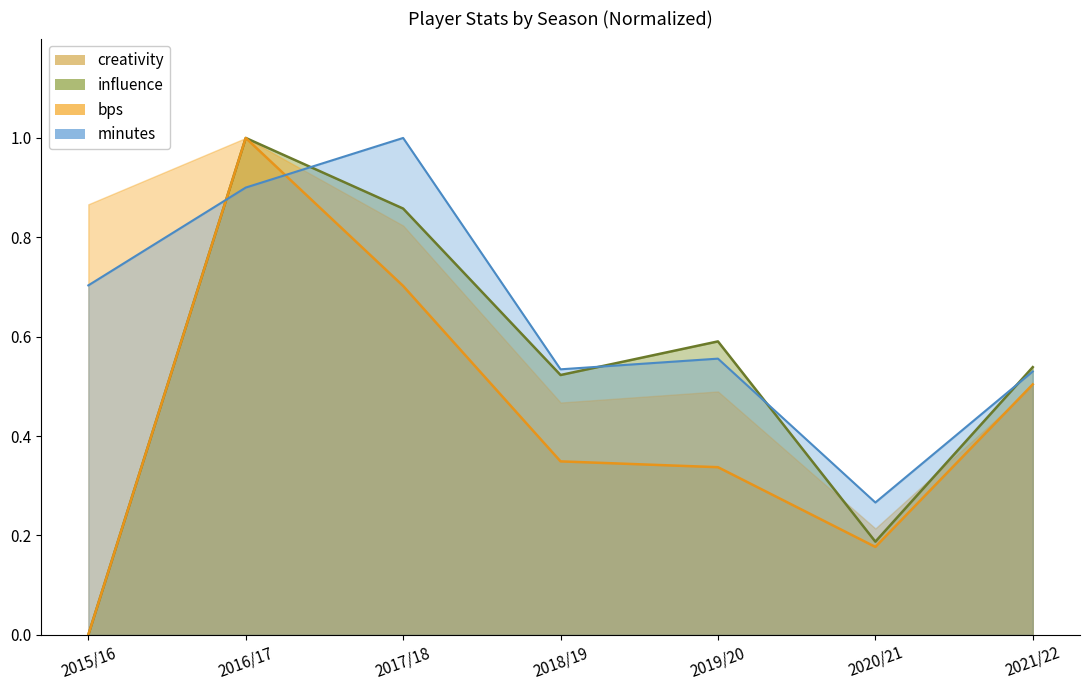

What are all the series names shown in the legend?

creativity, influence, bps, minutes